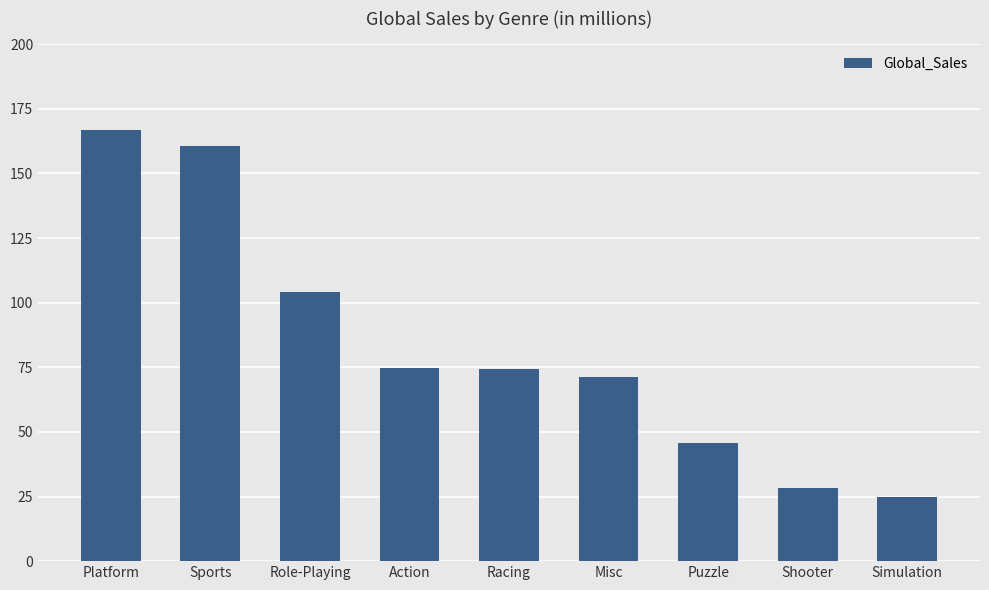

Where does the data first go above 74?

Platform